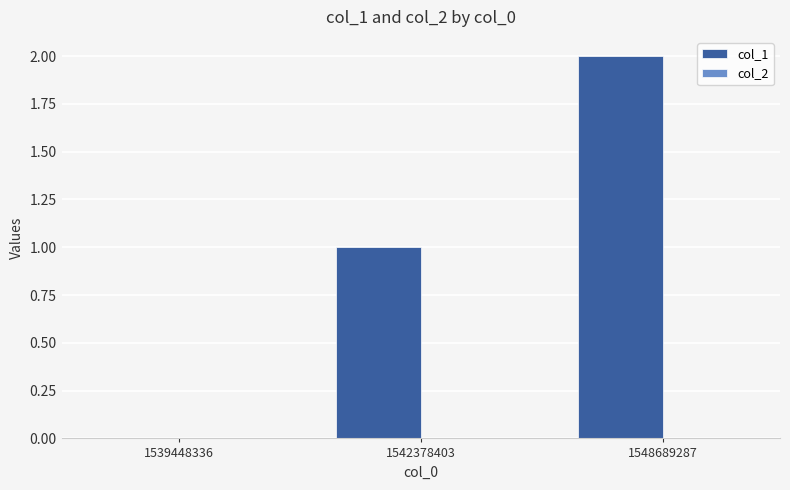

Are the bars horizontal?

No